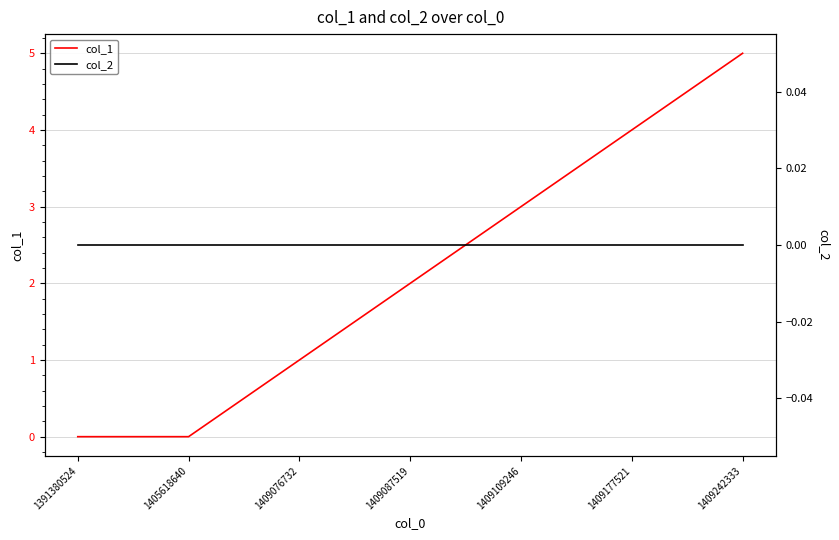

At which category is the sum across all series the highest?

1409242333